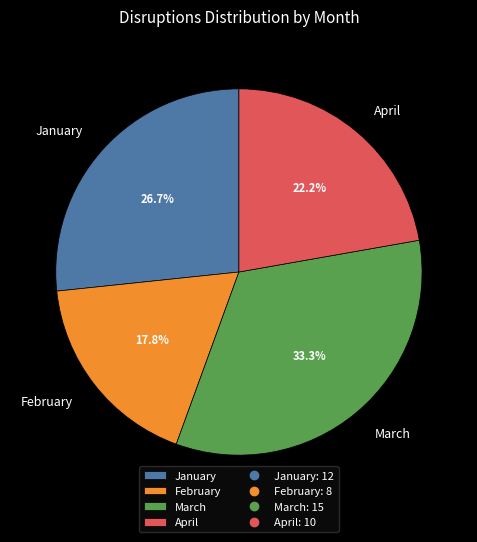

Between February and March, which is larger?

March